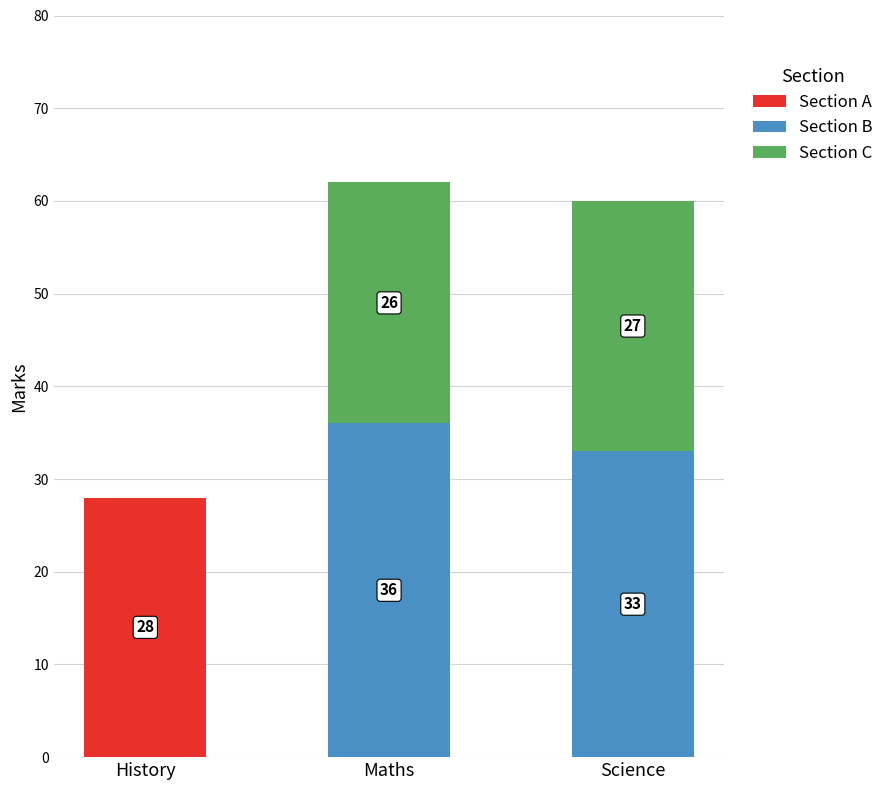

Are the bars horizontal?

No